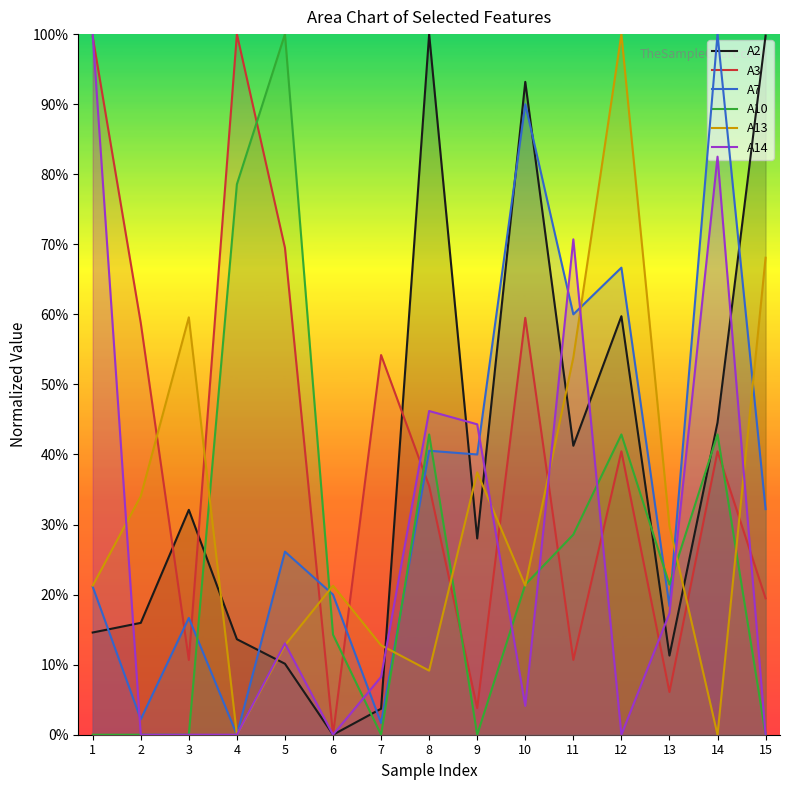

Rank the series by their maximum value, from lowest to highest.

A2, A3, A7, A10, A13, A14